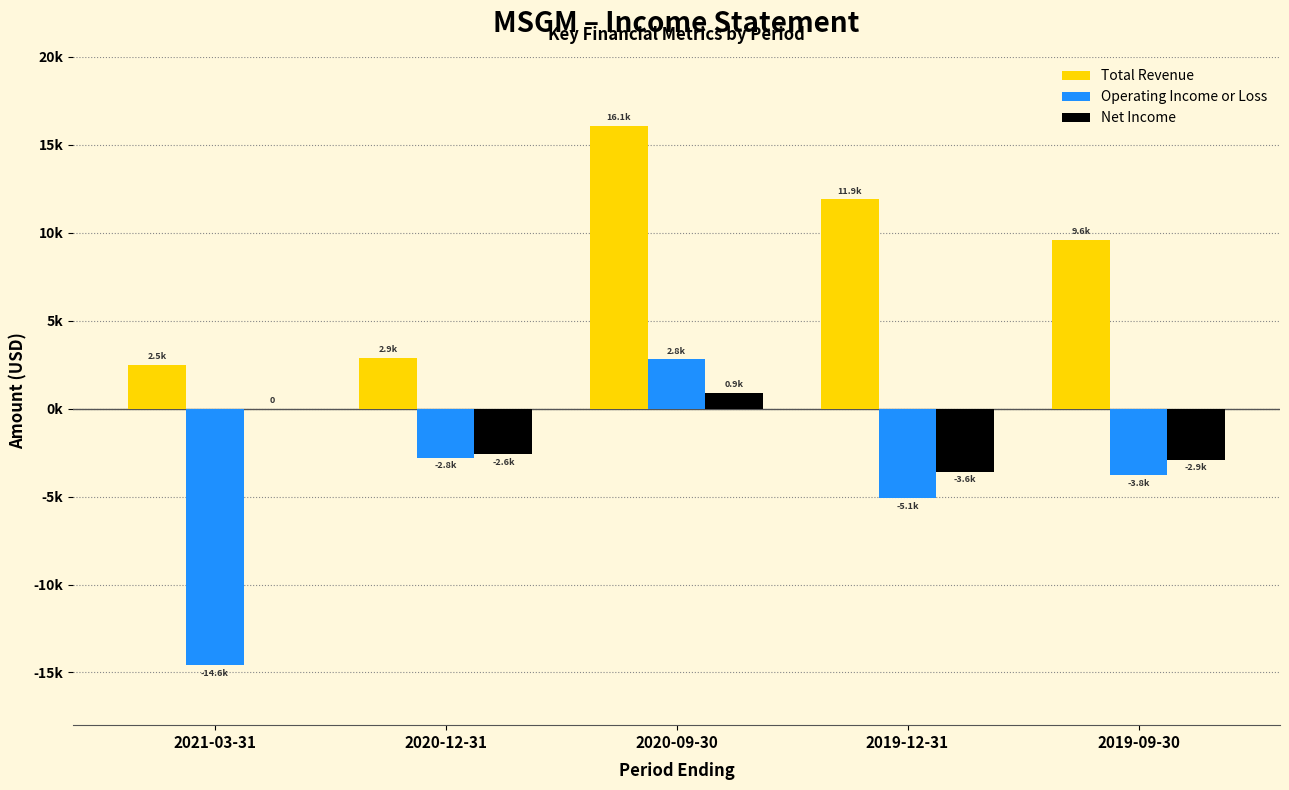

What are all the series names shown in the legend?

Total Revenue, Operating Income or Loss, Net Income